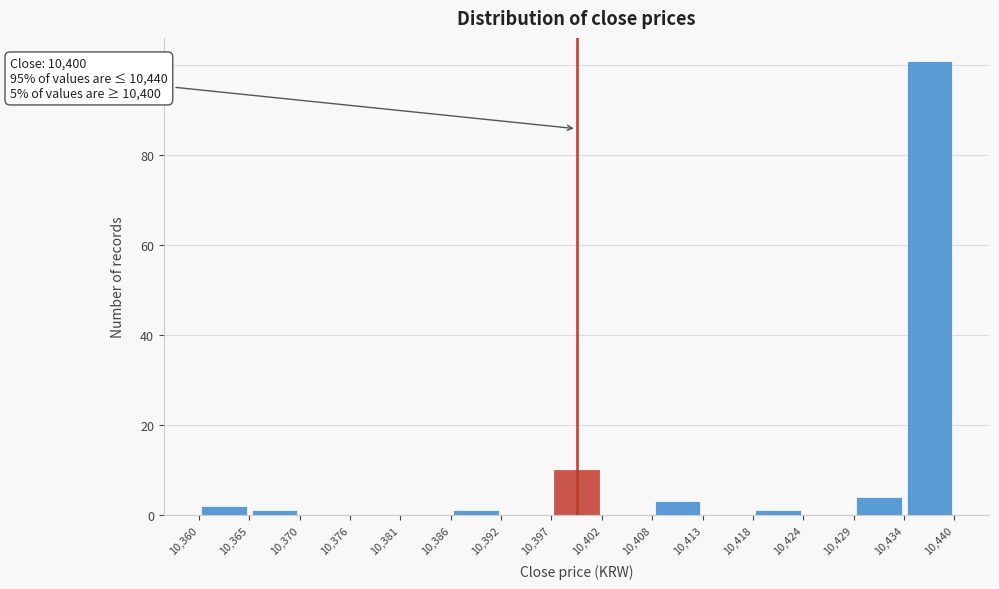

Which range on the x-axis has the tallest bar?

10,434 to 10,440